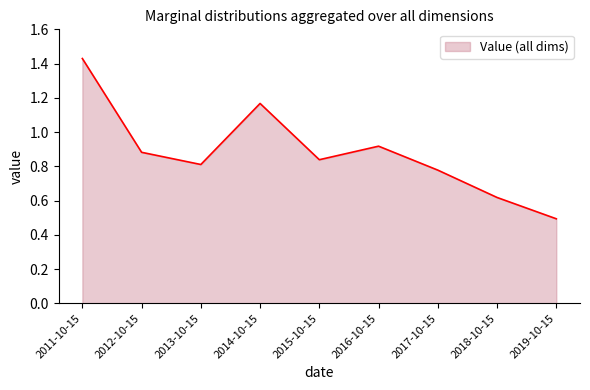

Where is the data nearest to the value 0?

2019-10-15